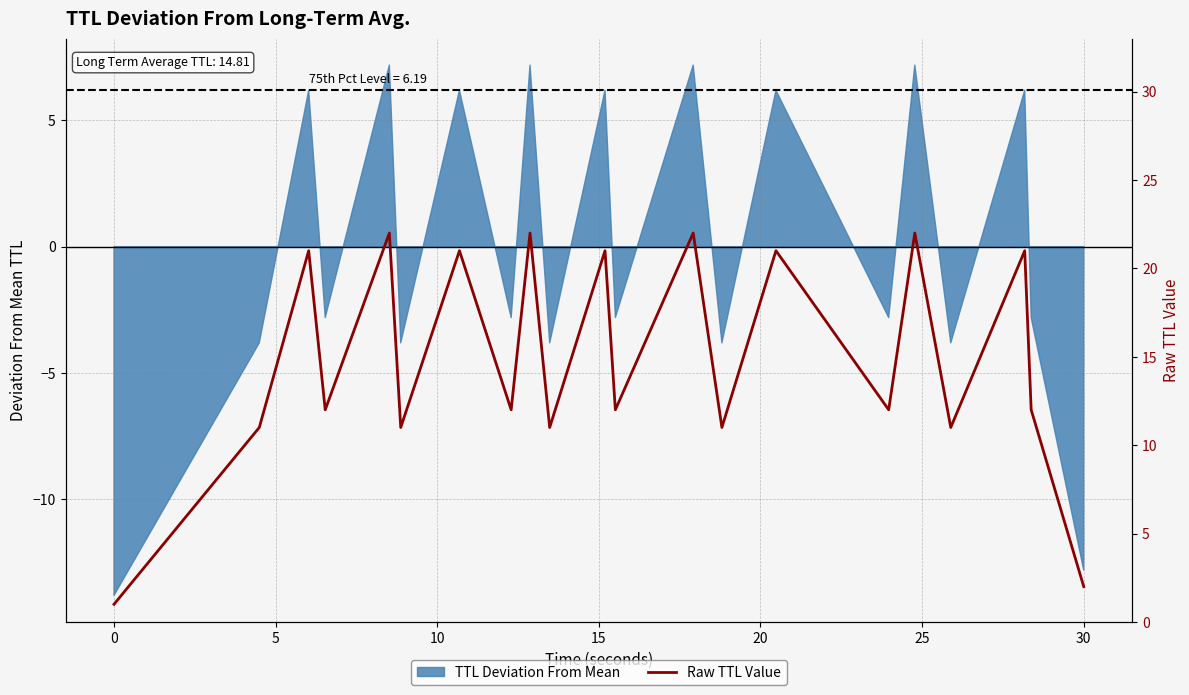

Does the chart have visible grid lines?

Yes